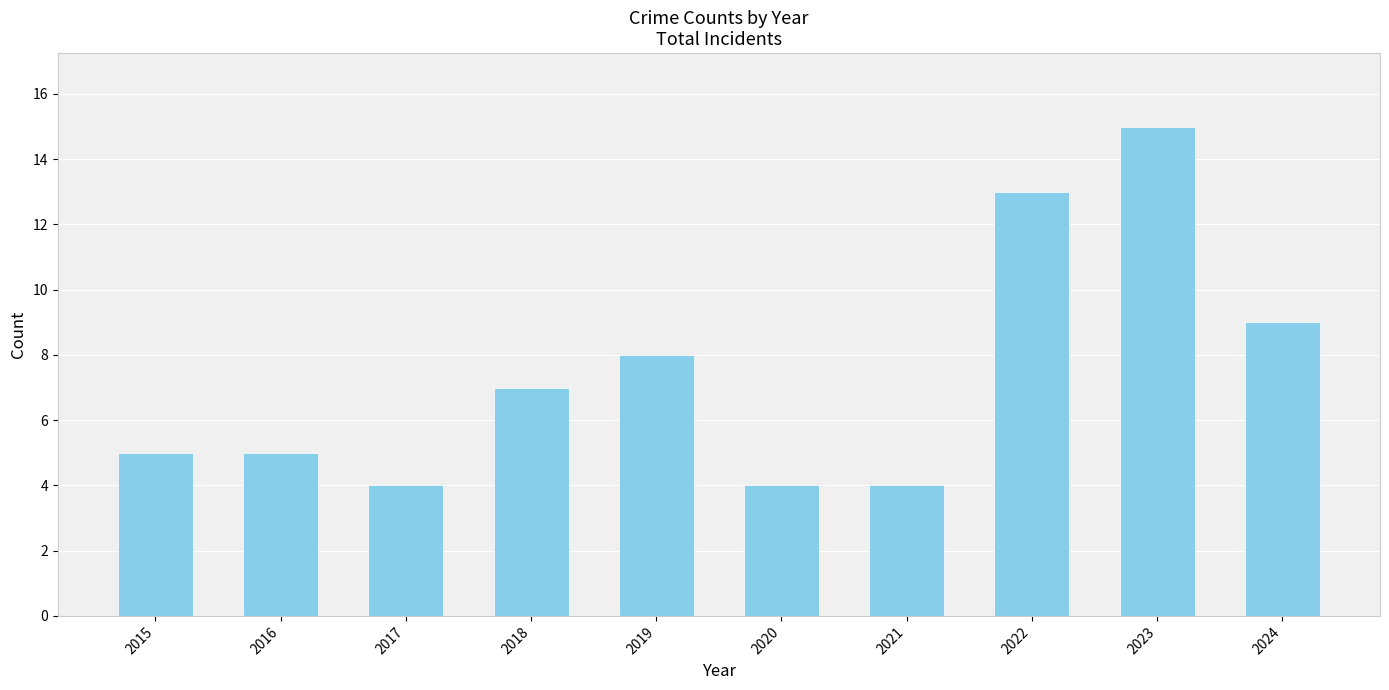

What is the greatest value displayed?

15